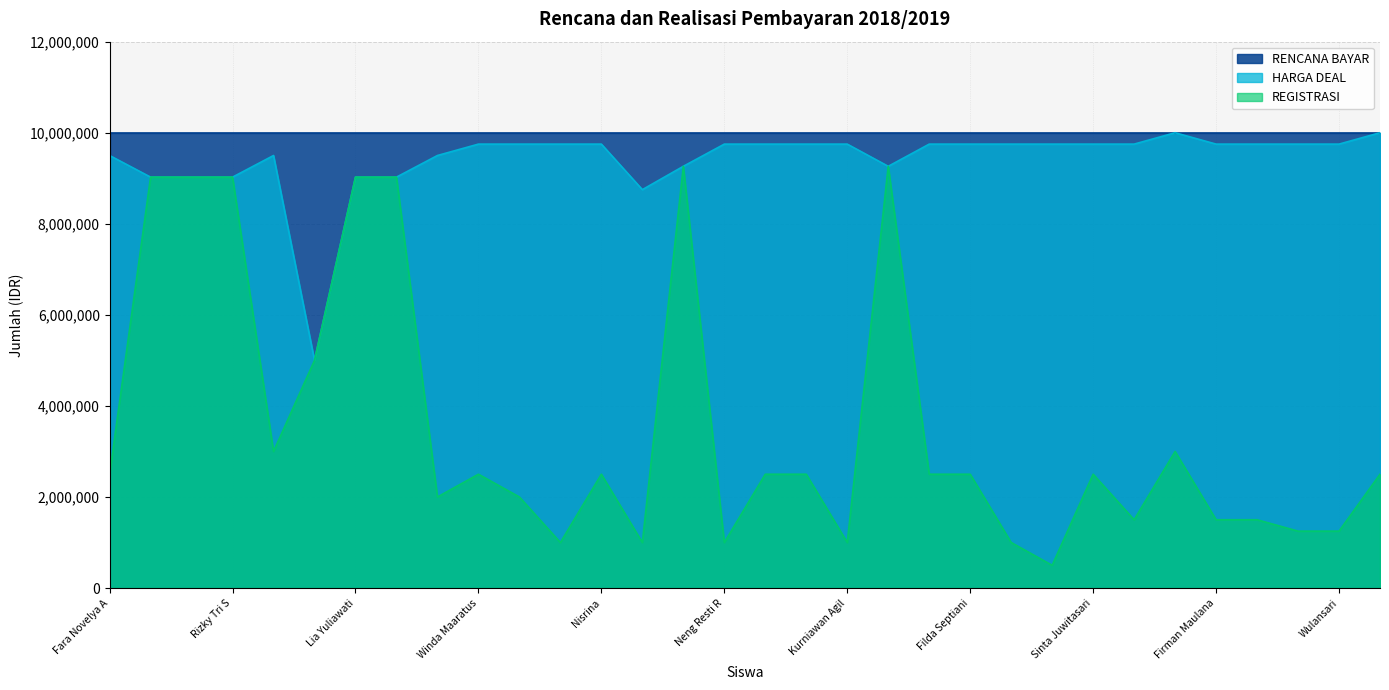

Which has a higher value, Widayanti or Firman Maulana?

Widayanti